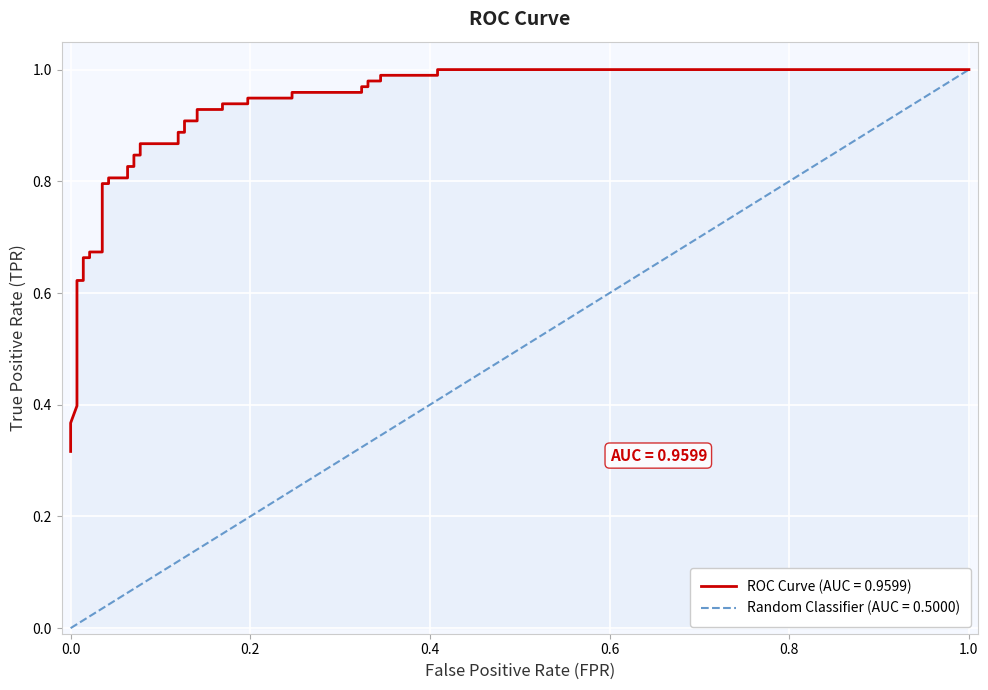

Is this an area chart (filled region under the line)?

No